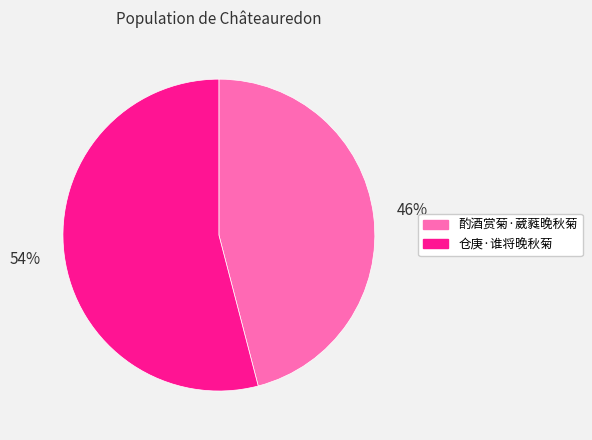

How many segments does this pie chart have?

2